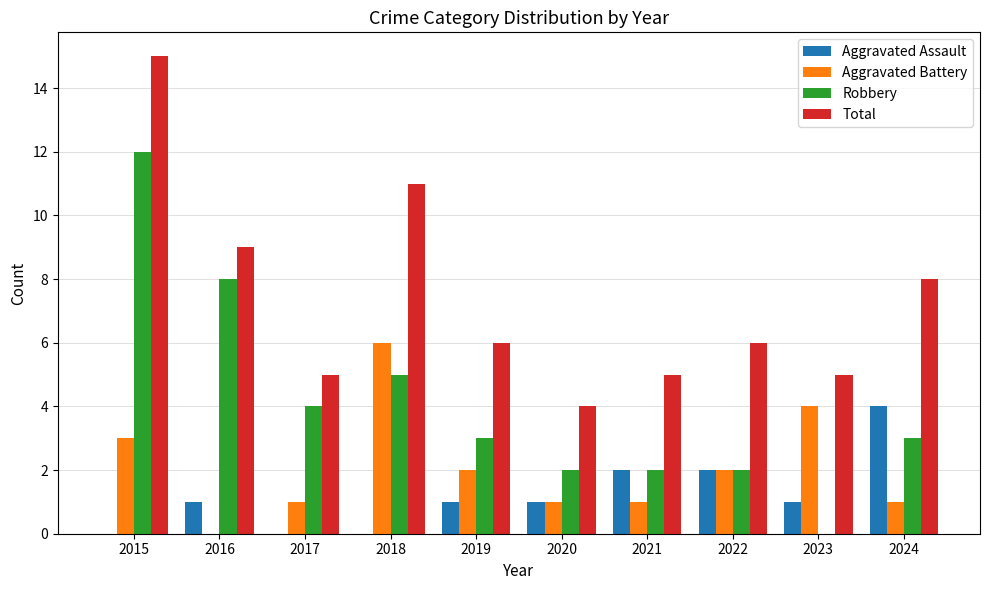

Reading left to right, list all the values displayed in this chart.

Aggravated Assault: 0	1	0	0	1	1	2	2	1	4
Aggravated Battery: 3	0	1	6	2	1	1	2	4	1
Robbery: 12	8	4	5	3	2	2	2	0	3
Total: 15	9	5	11	6	4	5	6	5	8